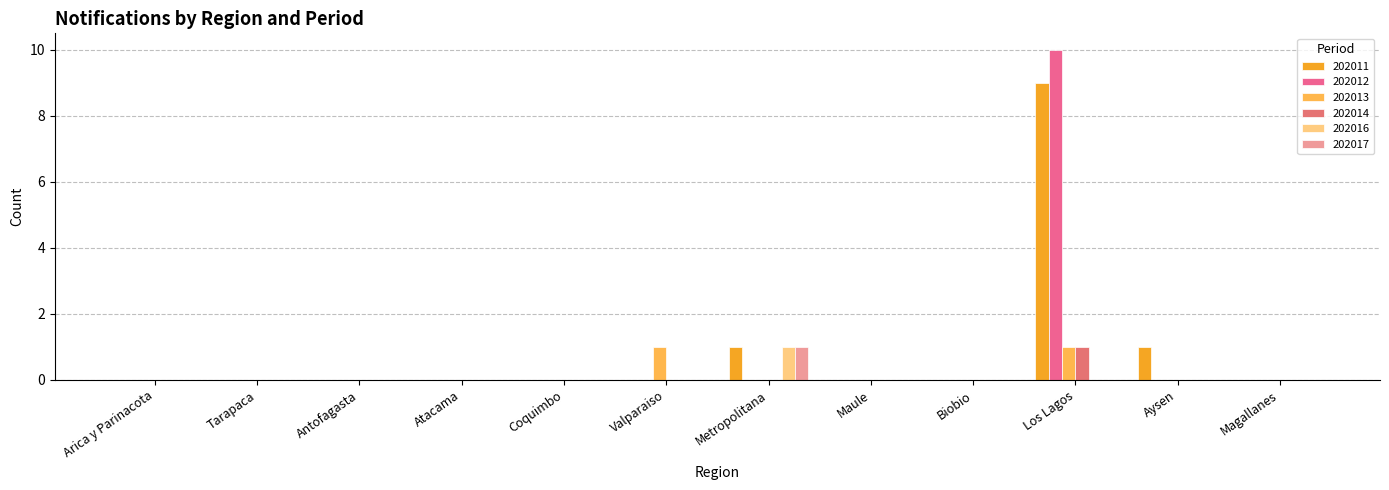

Reading left to right, list all the values displayed in this chart.

202011: Arica y Parinacota=0	Tarapaca=0	Antofagasta=0	Atacama=0	Coquimbo=0	Valparaiso=0	Metropolitana=1	Maule=0	Biobio=0	Los Lagos=9	Aysen=1	Magallanes=0
202012: Arica y Parinacota=0	Tarapaca=0	Antofagasta=0	Atacama=0	Coquimbo=0	Valparaiso=0	Metropolitana=0	Maule=0	Biobio=0	Los Lagos=10	Aysen=0	Magallanes=0
202013: Arica y Parinacota=0	Tarapaca=0	Antofagasta=0	Atacama=0	Coquimbo=0	Valparaiso=1	Metropolitana=0	Maule=0	Biobio=0	Los Lagos=1	Aysen=0	Magallanes=0
202014: Arica y Parinacota=0	Tarapaca=0	Antofagasta=0	Atacama=0	Coquimbo=0	Valparaiso=0	Metropolitana=0	Maule=0	Biobio=0	Los Lagos=1	Aysen=0	Magallanes=0
202016: Arica y Parinacota=0	Tarapaca=0	Antofagasta=0	Atacama=0	Coquimbo=0	Valparaiso=0	Metropolitana=1	Maule=0	Biobio=0	Los Lagos=0	Aysen=0	Magallanes=0
202017: Arica y Parinacota=0	Tarapaca=0	Antofagasta=0	Atacama=0	Coquimbo=0	Valparaiso=0	Metropolitana=1	Maule=0	Biobio=0	Los Lagos=0	Aysen=0	Magallanes=0